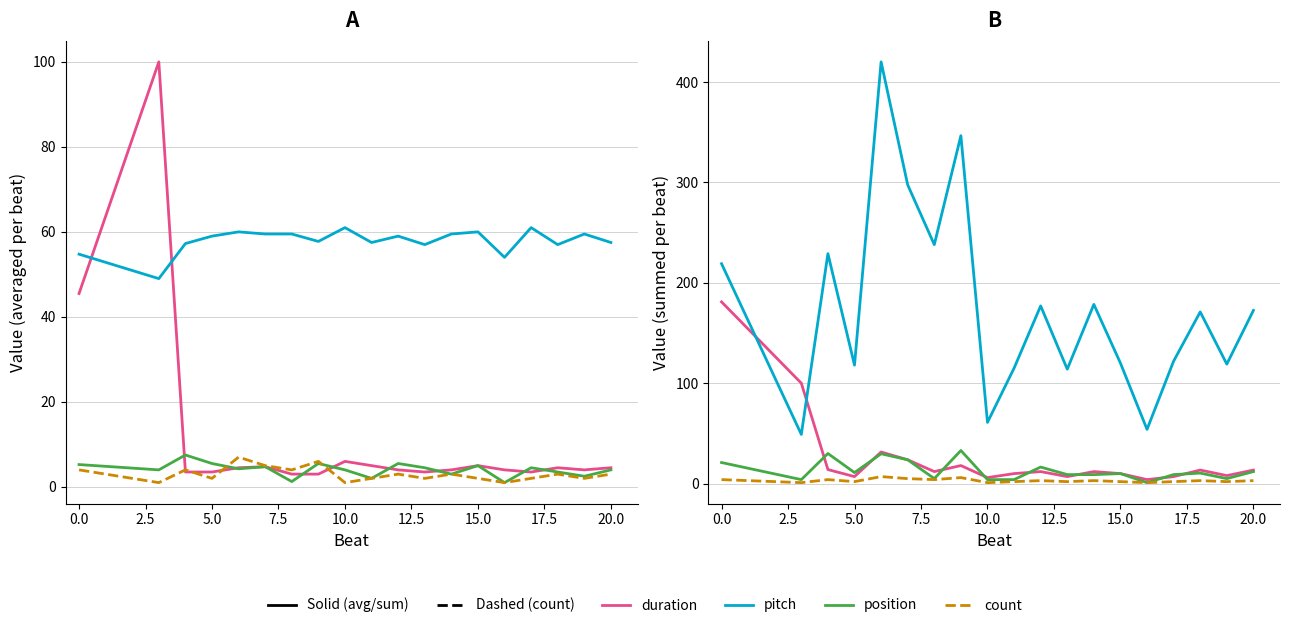

What is the difference between the maximum and minimum values in the avg_position series?

6.5